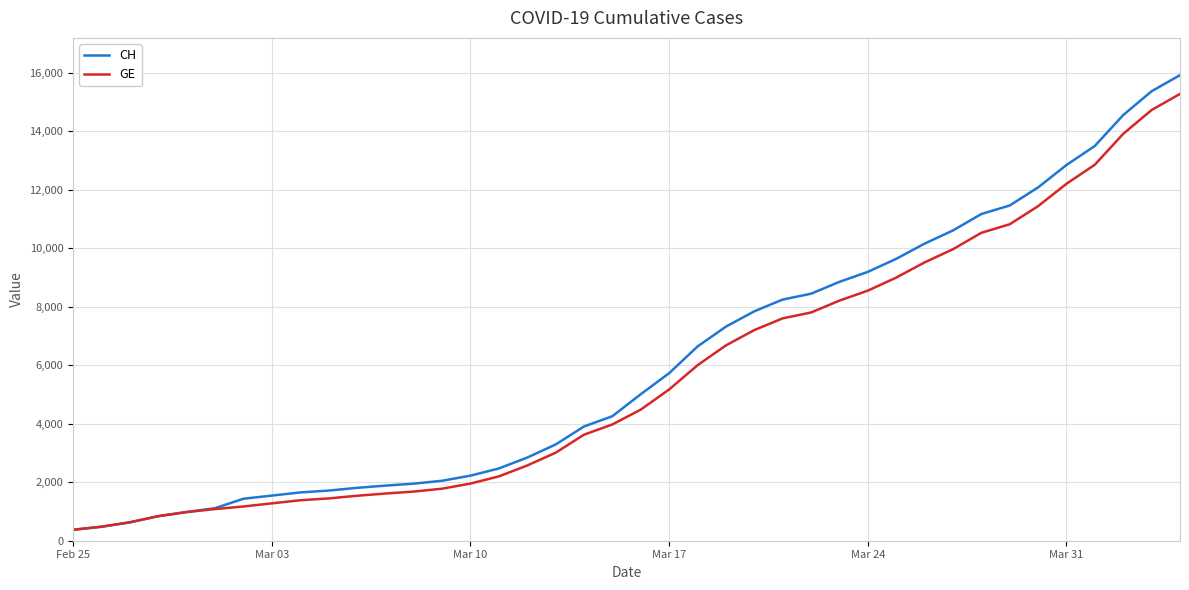

What is the lowest value of the CH series?

375